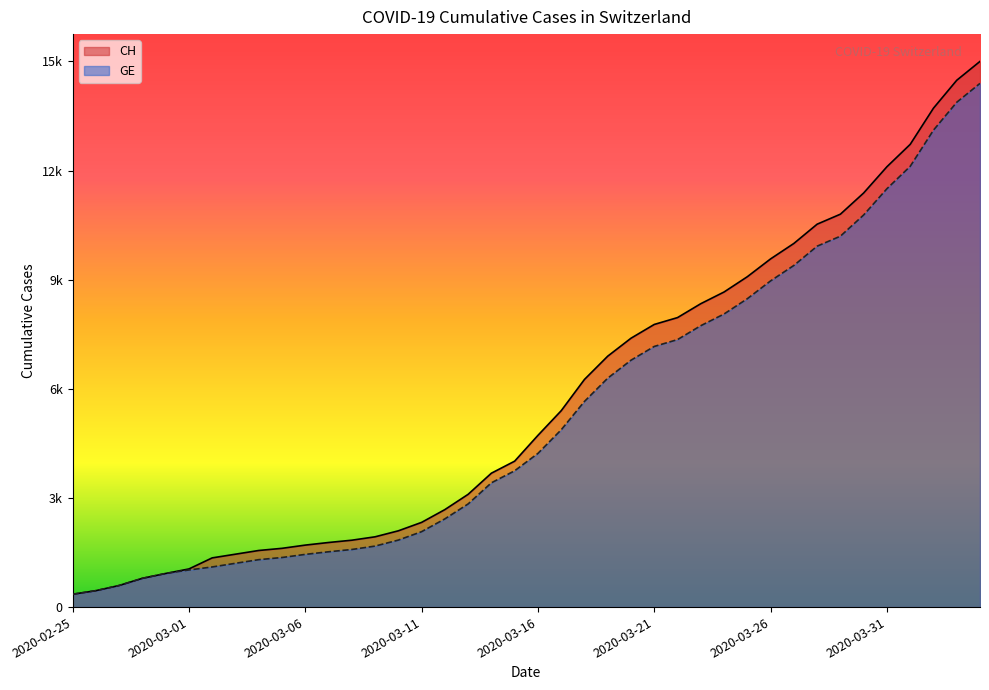

What is the total value across all series at 2020-03-28?

21708